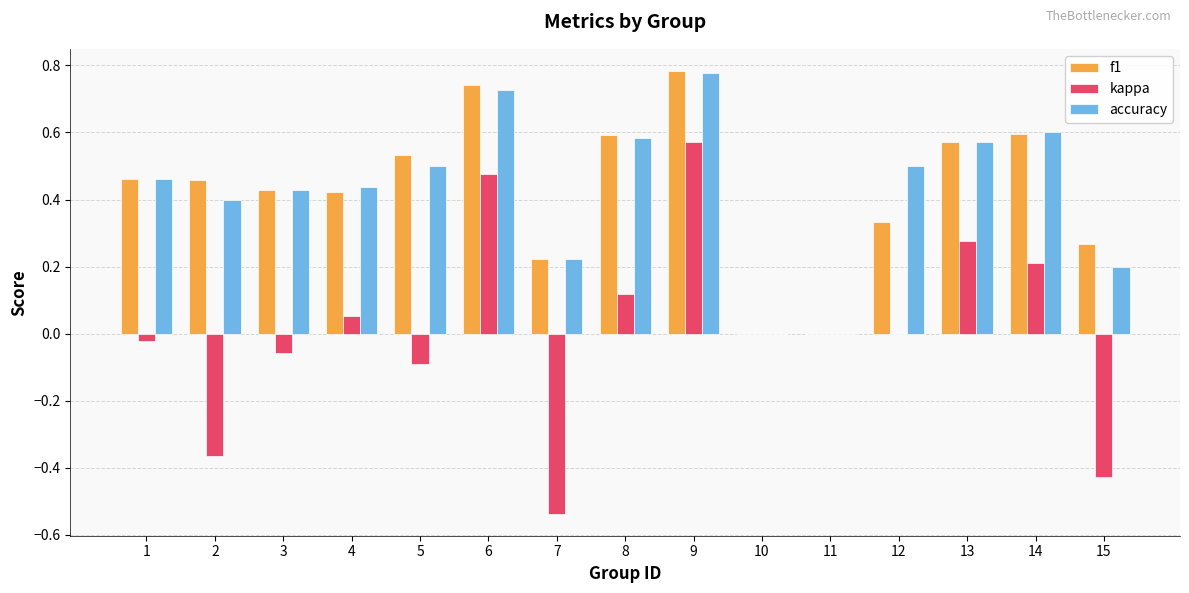

Are the bars grouped side by side (vs. stacked)?

Yes